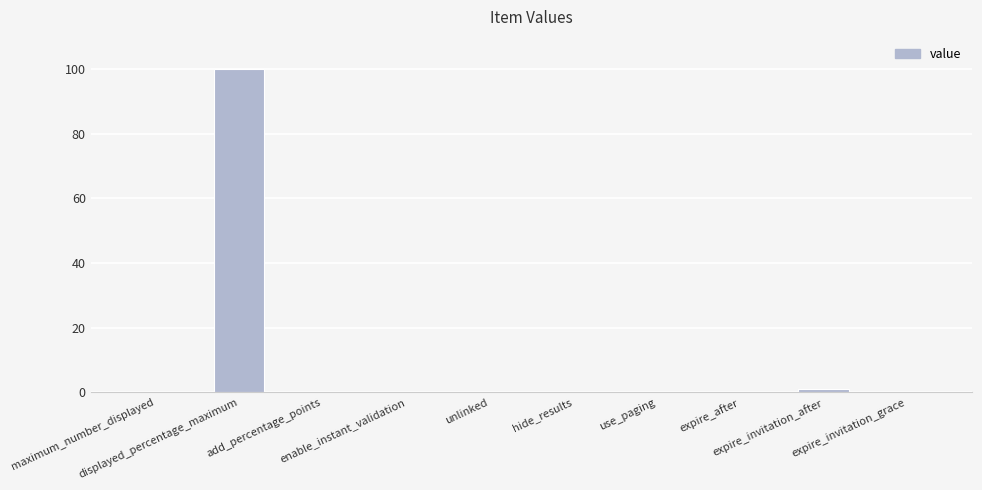

Reading left to right, extract all data points from this chart.

0	100	0	0	0	0	0	0	1	0